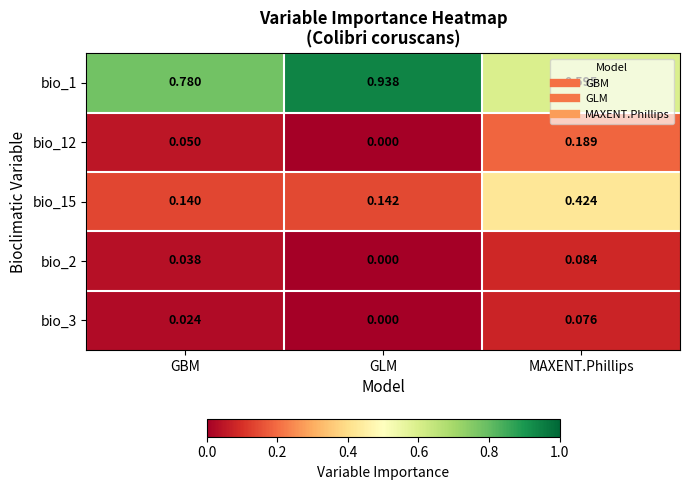

Which series has the widest spread of values?

bio_1